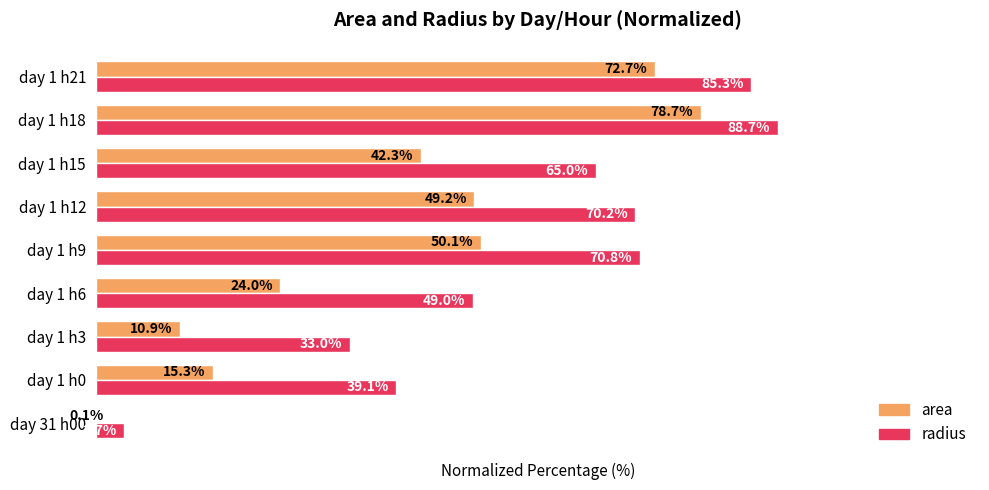

Is the value of radius at day 1 h9 greater than the value of area at day 1 h3?

Yes